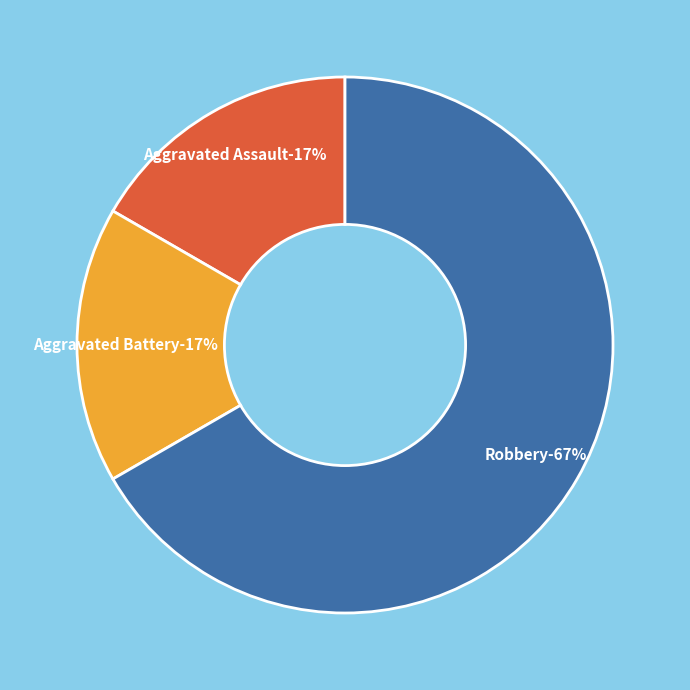

Which has a higher value, Aggravated Battery or Robbery?

Robbery